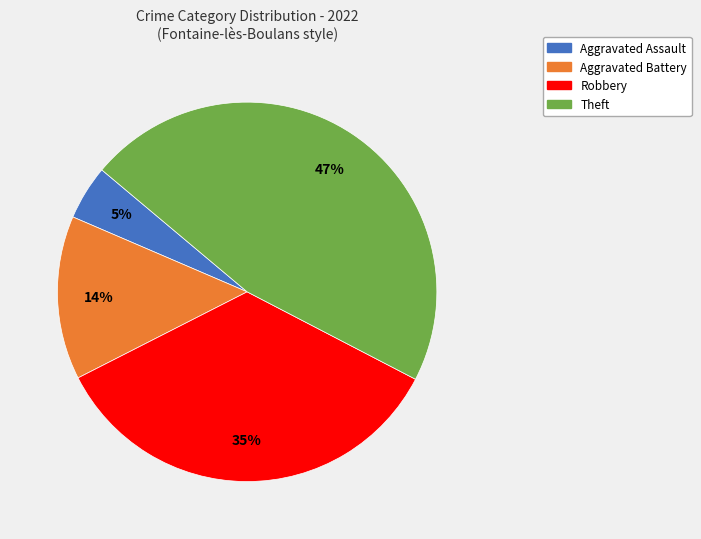

How many slices are in this pie chart?

4